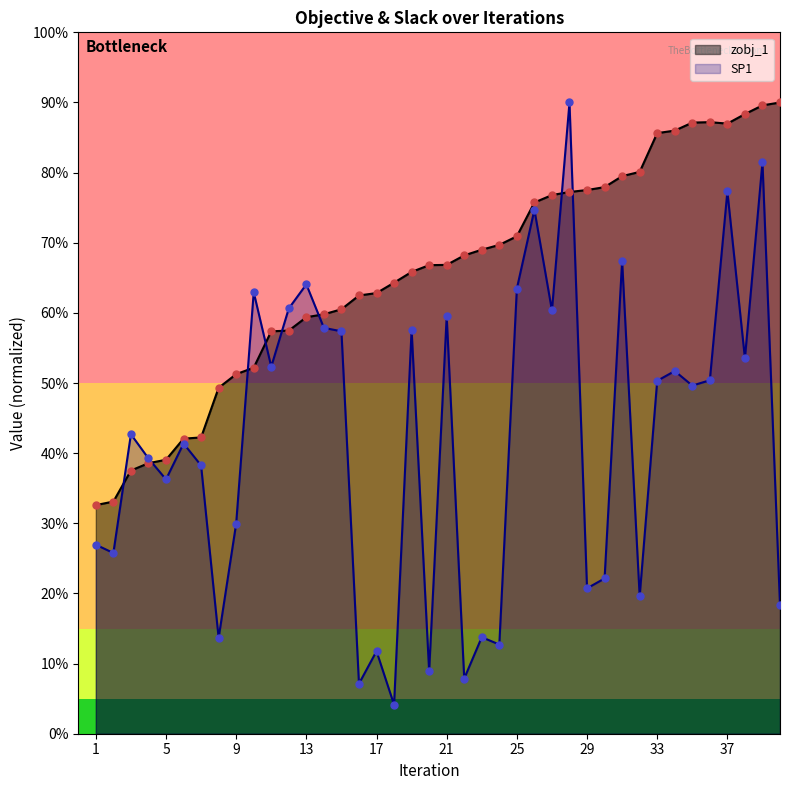

Is the value of zobj_1 at 15 greater than the value of SP1 at 33?

Yes